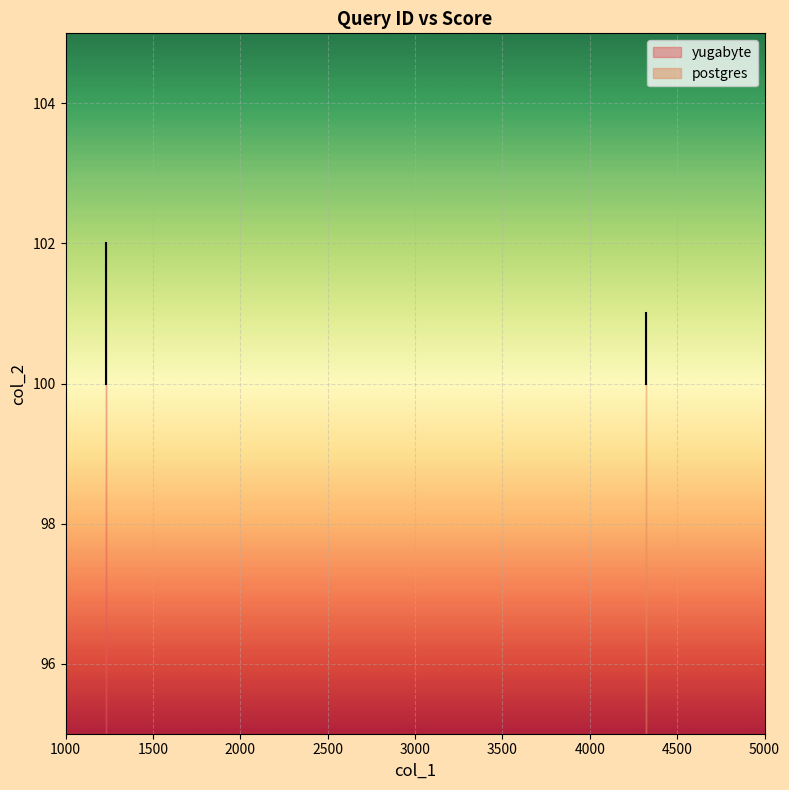

What is the change in value from 1234 to 1234?

+2